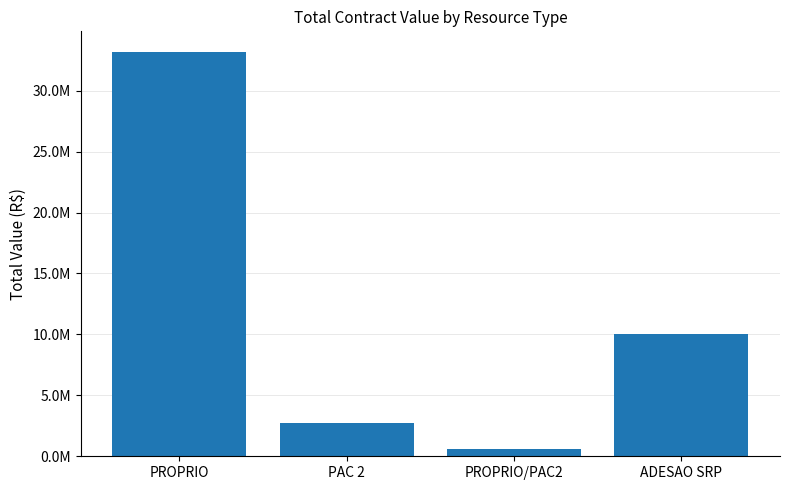

Approximately how many times larger is the value at PAC 2 compared to ADESAO SRP?

0.3